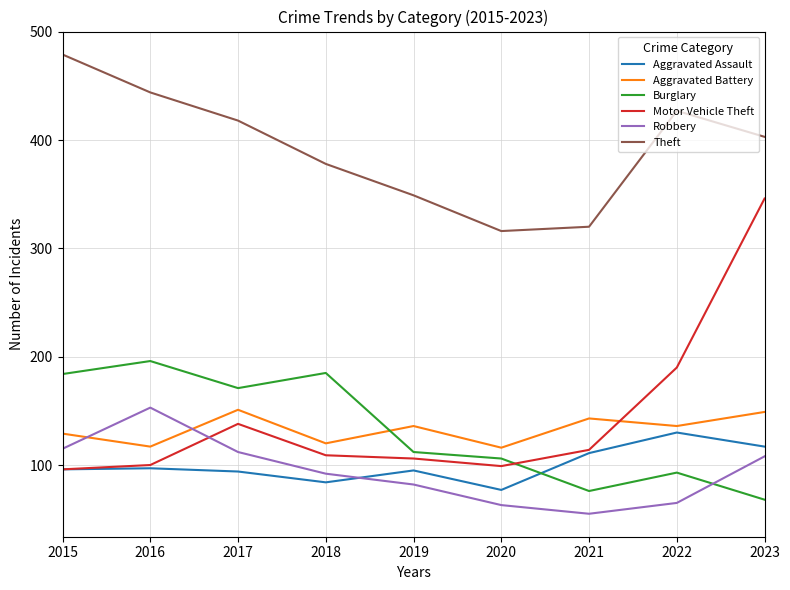

True or false: Aggravated Assault and Theft cross at least once.

False